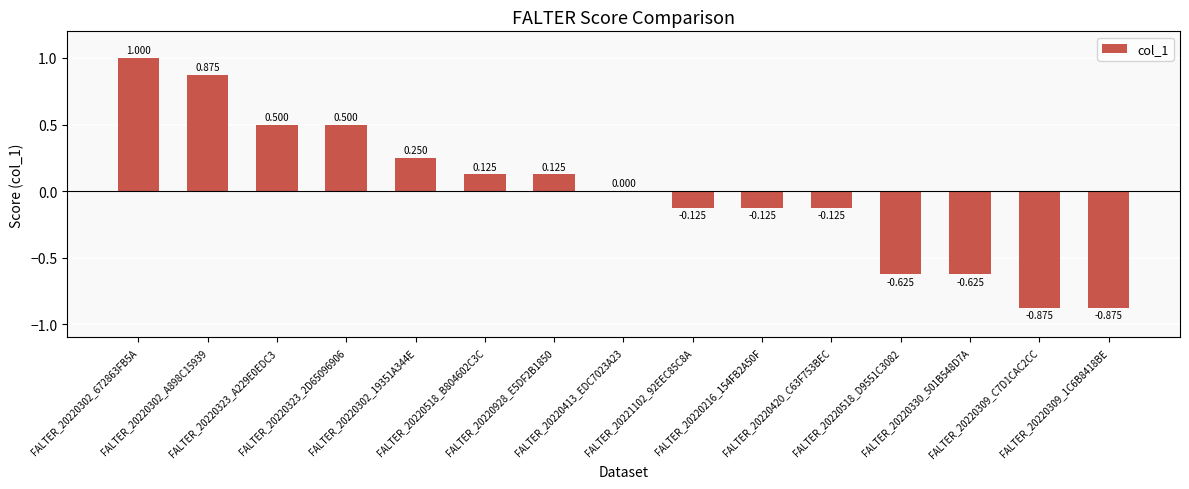

Reading left to right, extract all data points from this chart.

1.0	0.9	0.5	0.5	0.2	0.1	0.1	0.0	-0.1	-0.1	-0.1	-0.6	-0.6	-0.9	-0.9